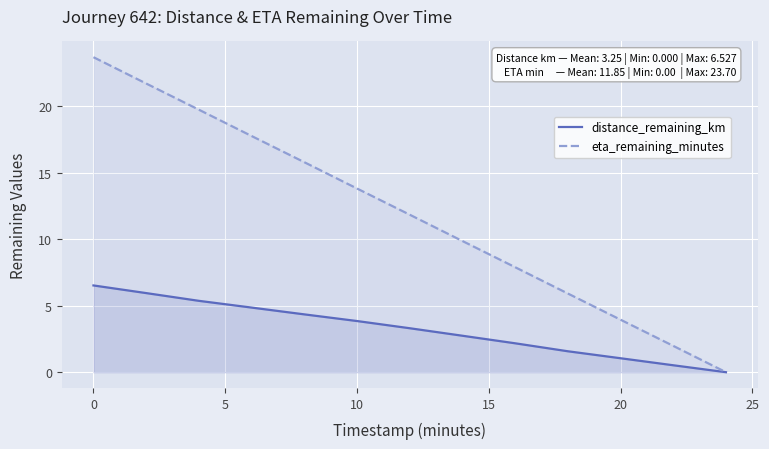

True or false: eta_remaining_minutes has more than 1 points higher than both neighbors.

False